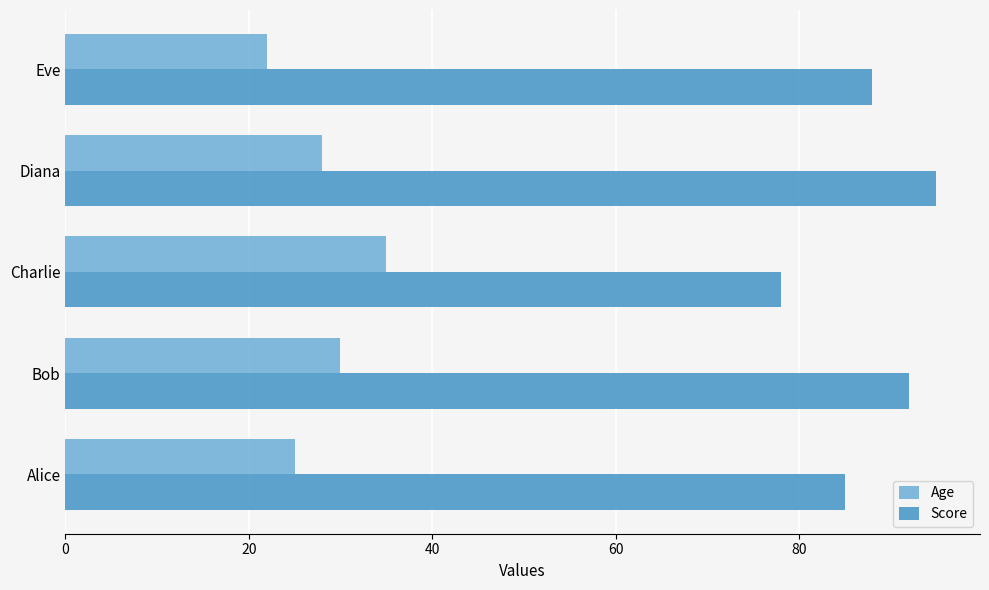

Is the value of Score at Alice greater than the value of Age at Diana?

Yes